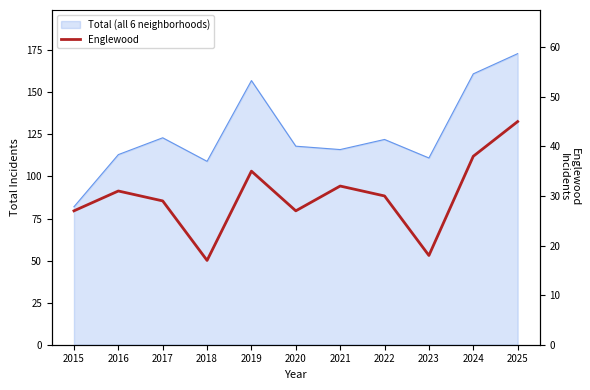

Reading left to right, transcribe all the data shown in this chart.

27	31	29	17	35	27	32	30	18	38	45